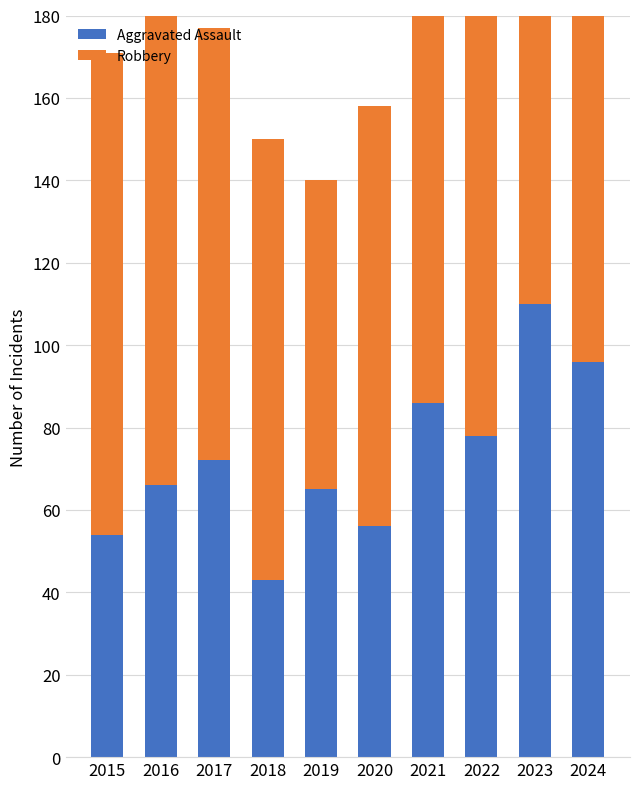

Between 2023 and 2019, which is larger?

2023